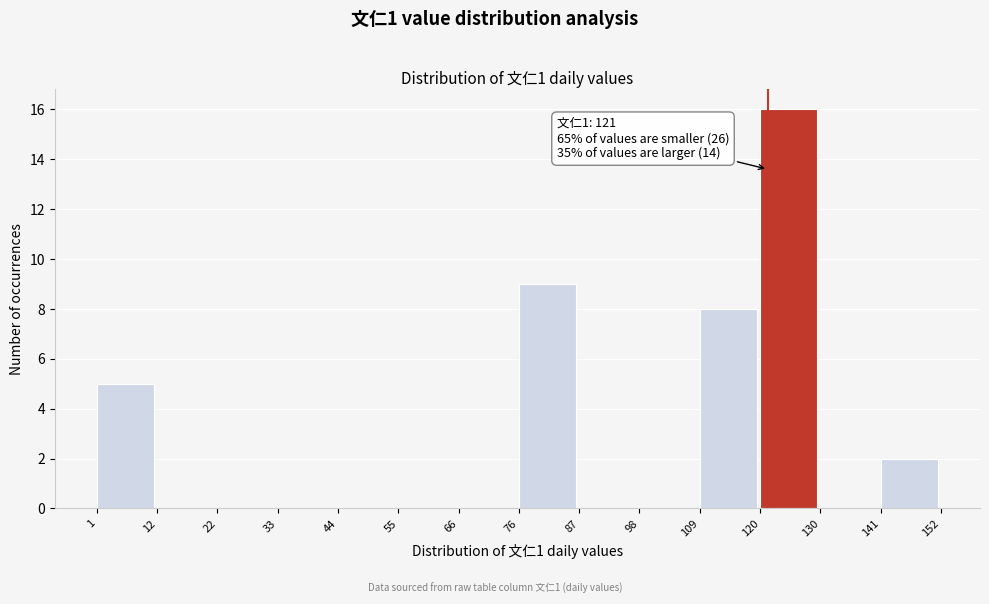

Which range on the x-axis has the tallest bar?

120 to 130